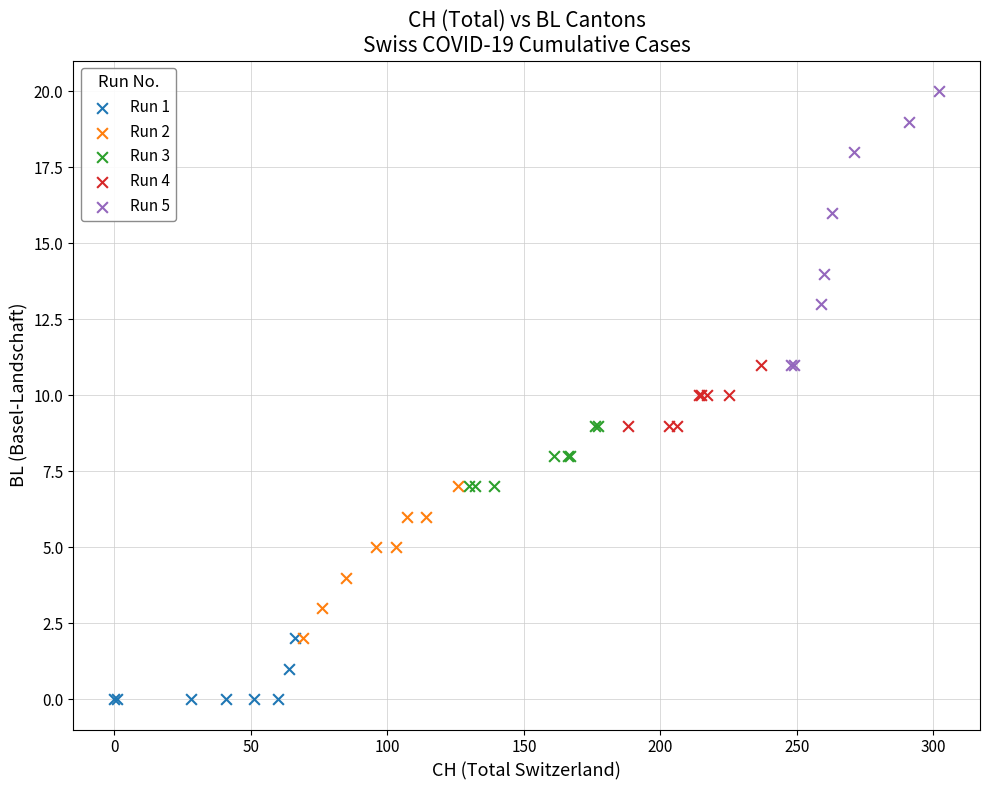

Which series has the largest Y range (max minus min)?

Run 5